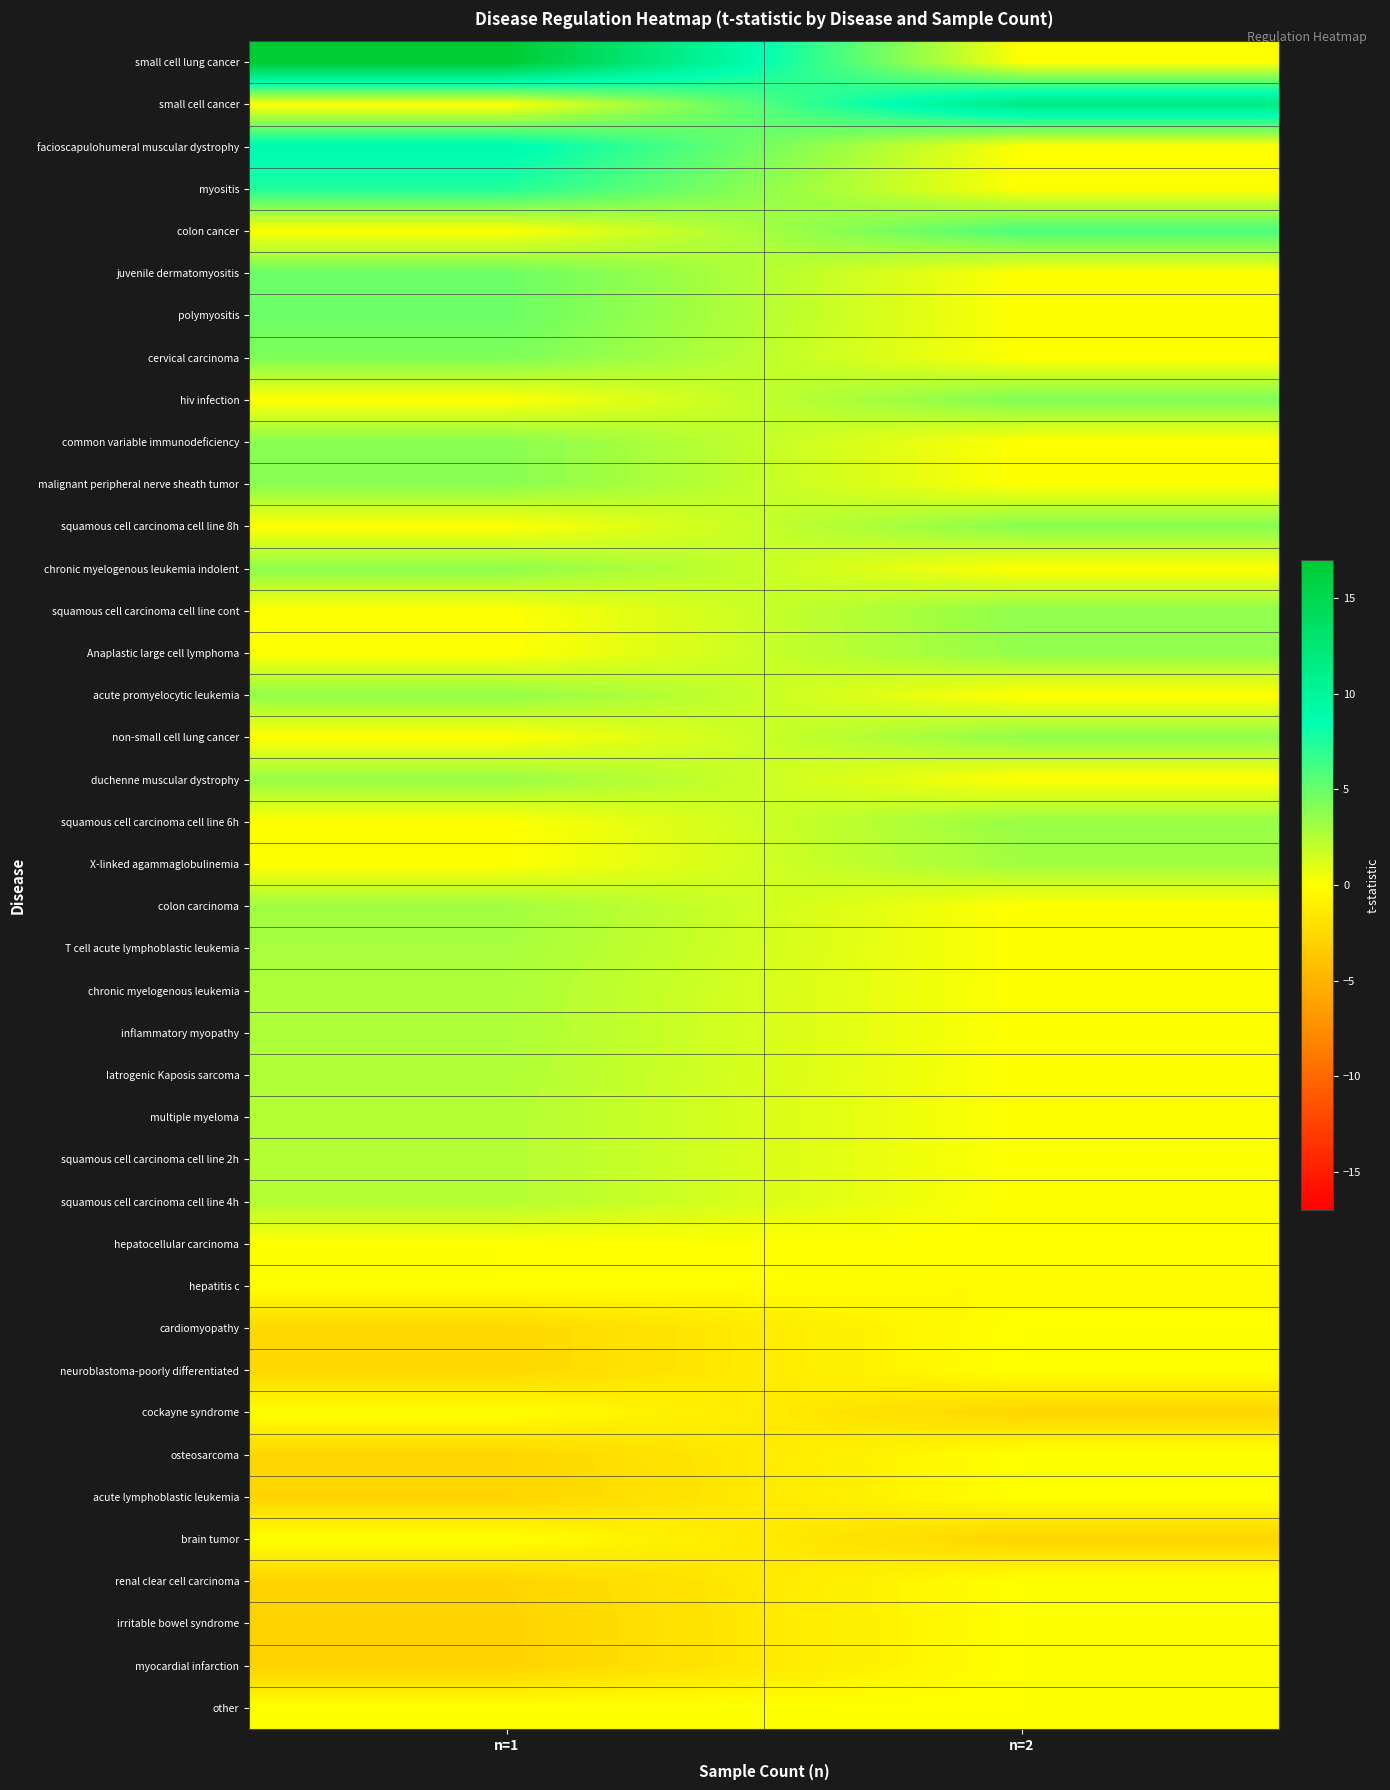

What is the smallest value displayed?

-2.9